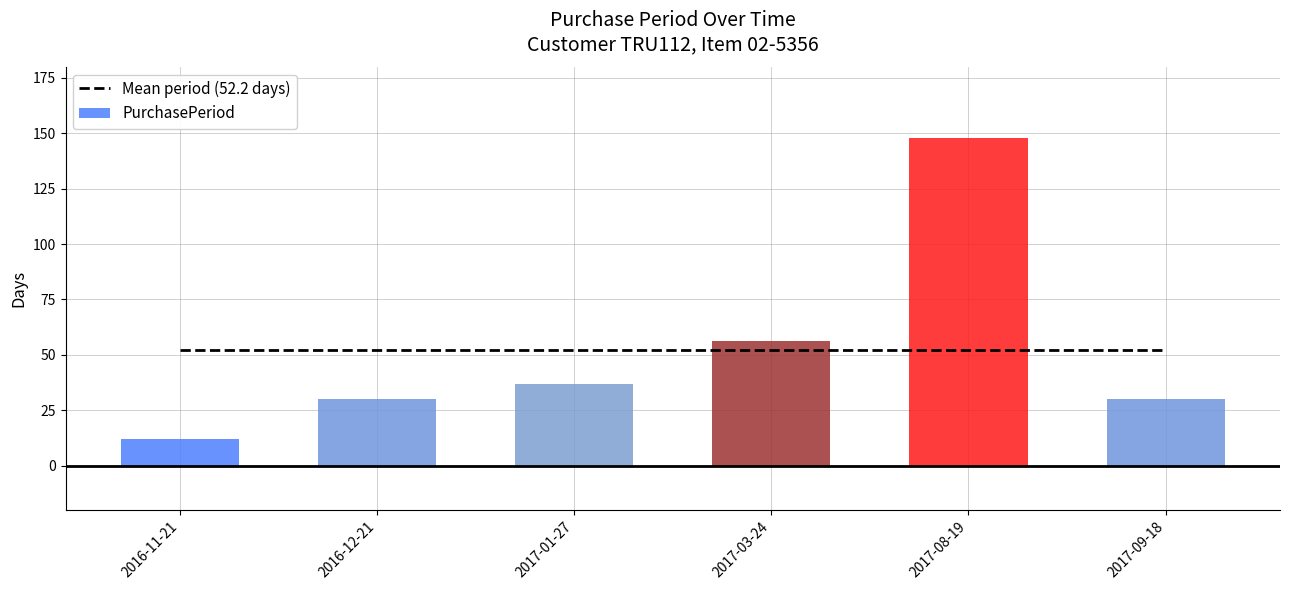

Between 2016-12-21 and 2017-01-27, which series saw the biggest shift?

PurchasePeriod